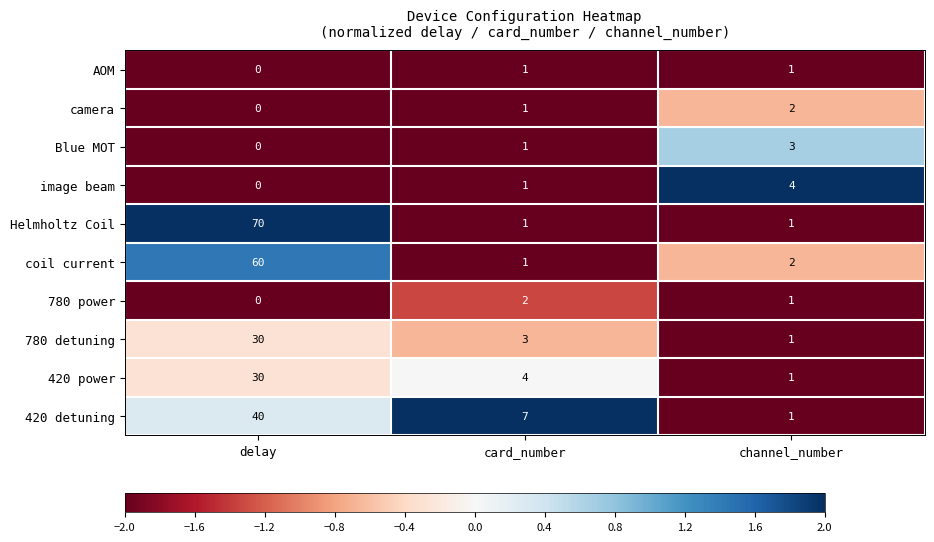

What is the highest value of the 420 power series?

30